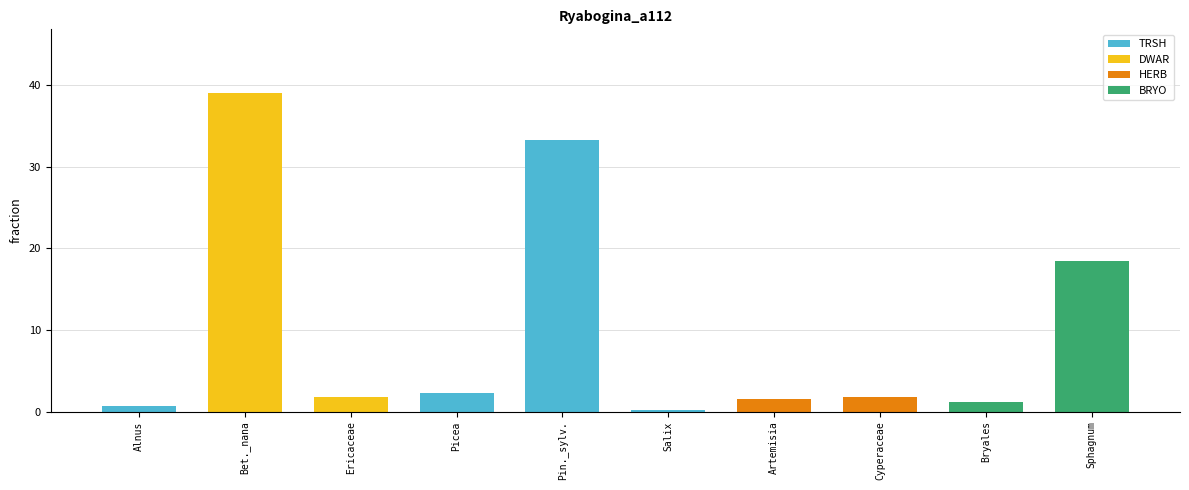

What is the change in value from Salix to Bryales?

+0.9